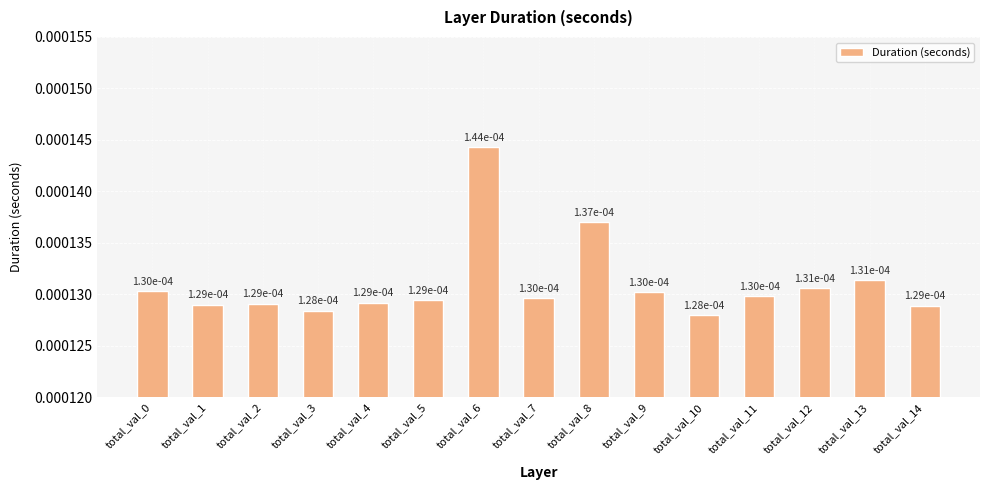

How many values are between 0 and 1?

15